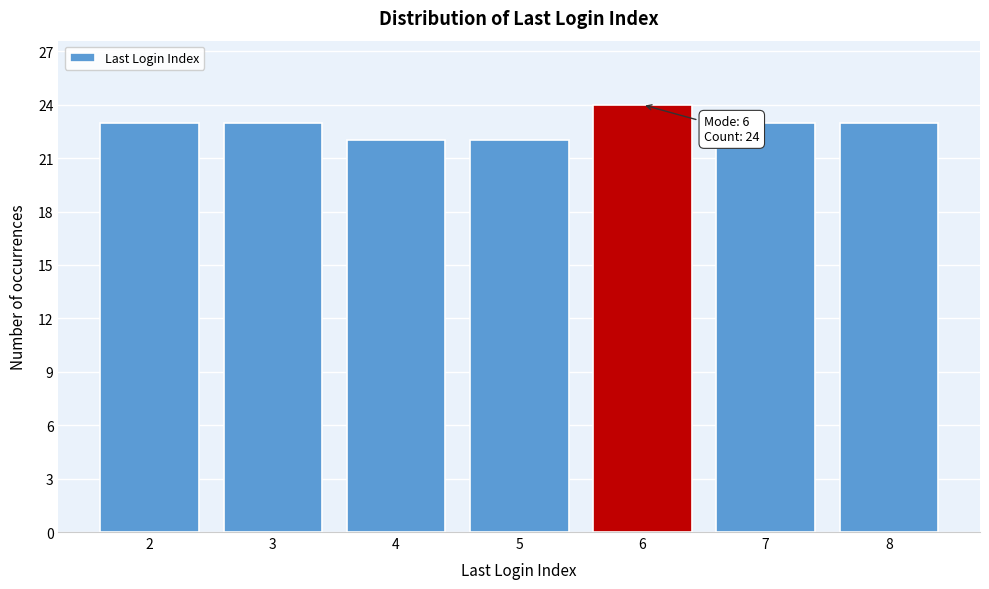

Reading left to right, list all the values displayed in this chart.

23	23	22	22	24	23	23